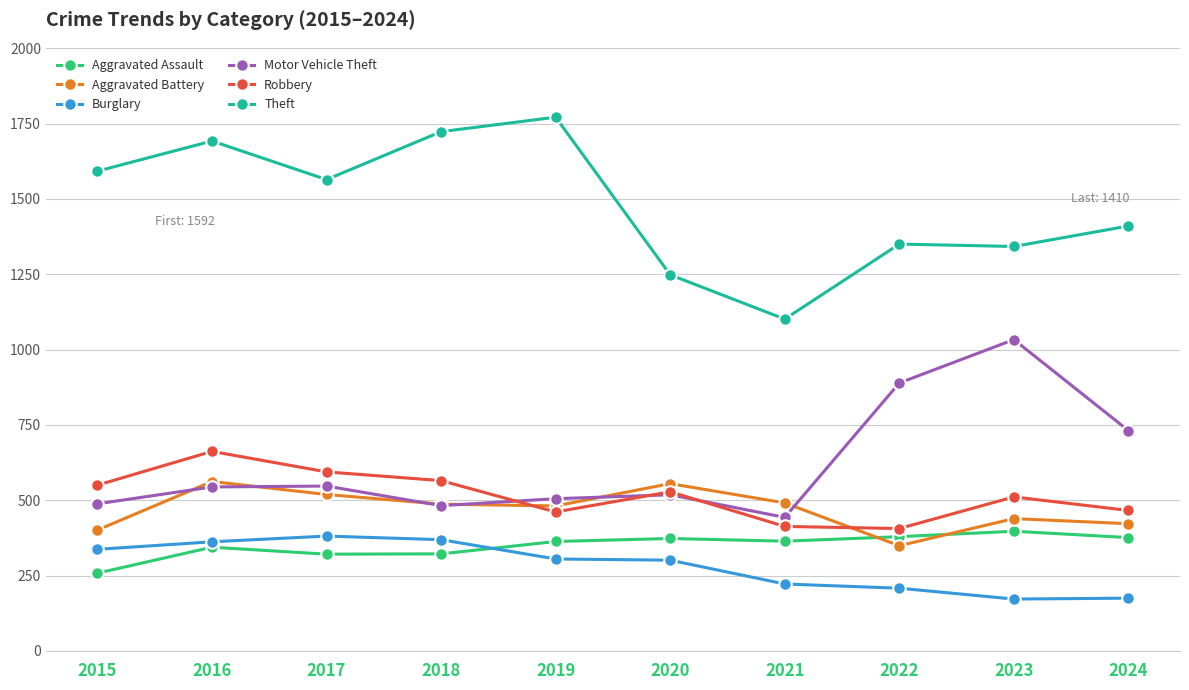

Is the value of Theft at 2024 greater than the value of Aggravated Battery at 2023?

Yes